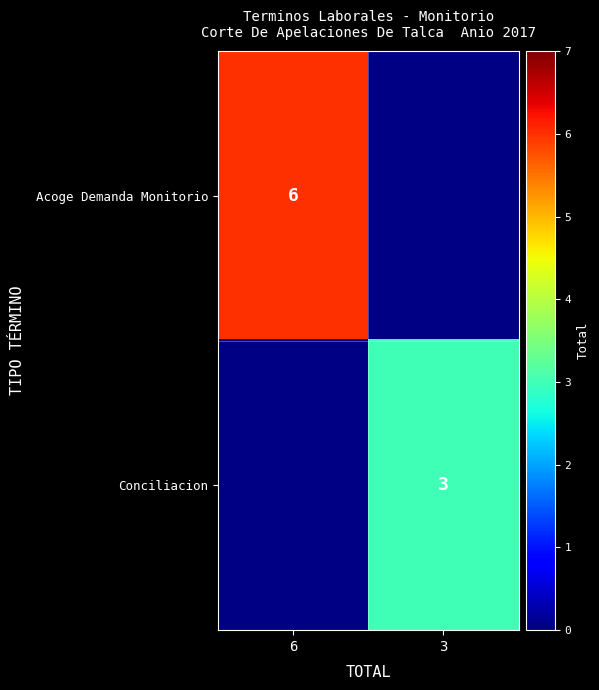

Is the value of Acoge Demanda Monitorio at 6 greater than the value of Conciliacion at 3?

Yes